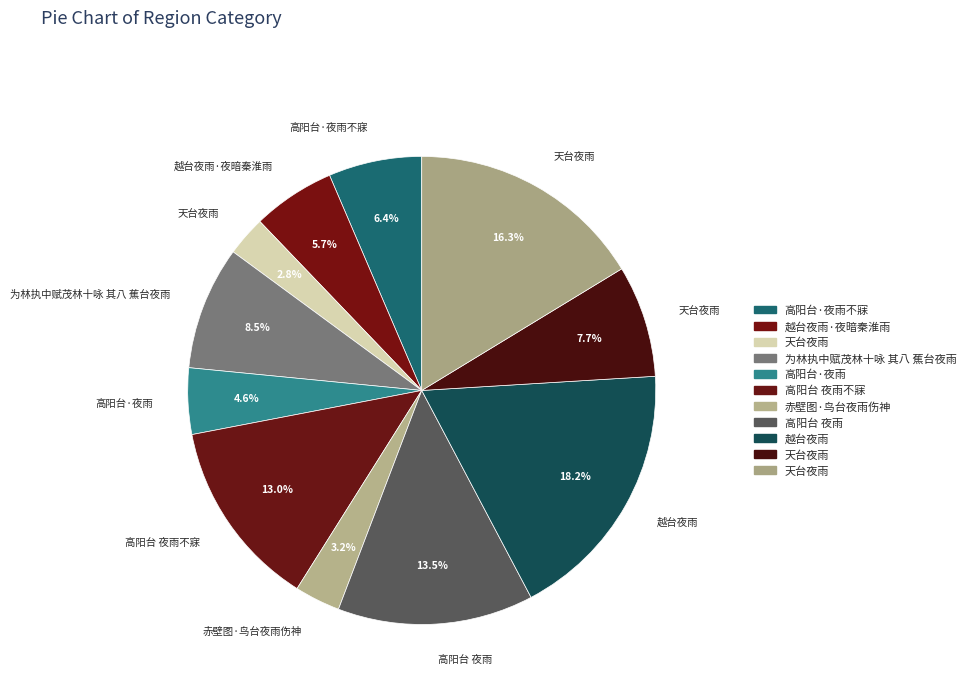

How many slices are in this pie chart?

11